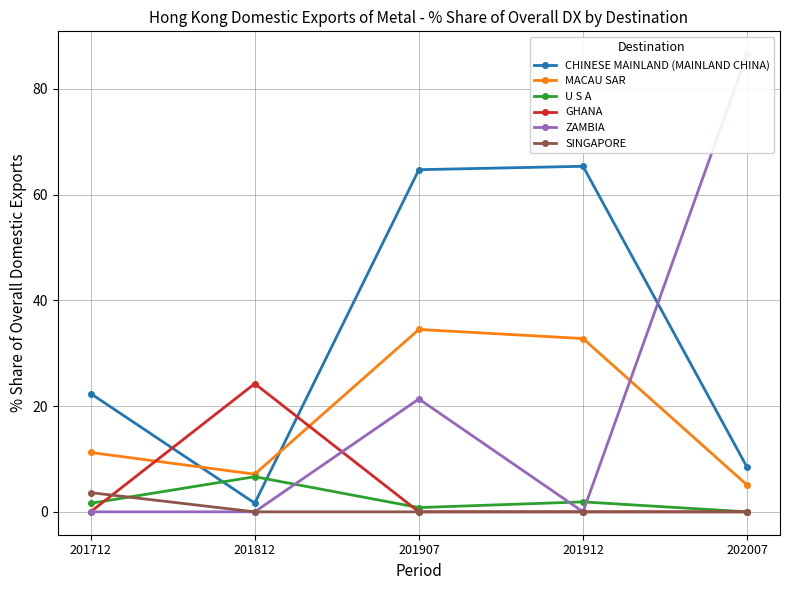

At which category is the sum across all series the highest?

201907